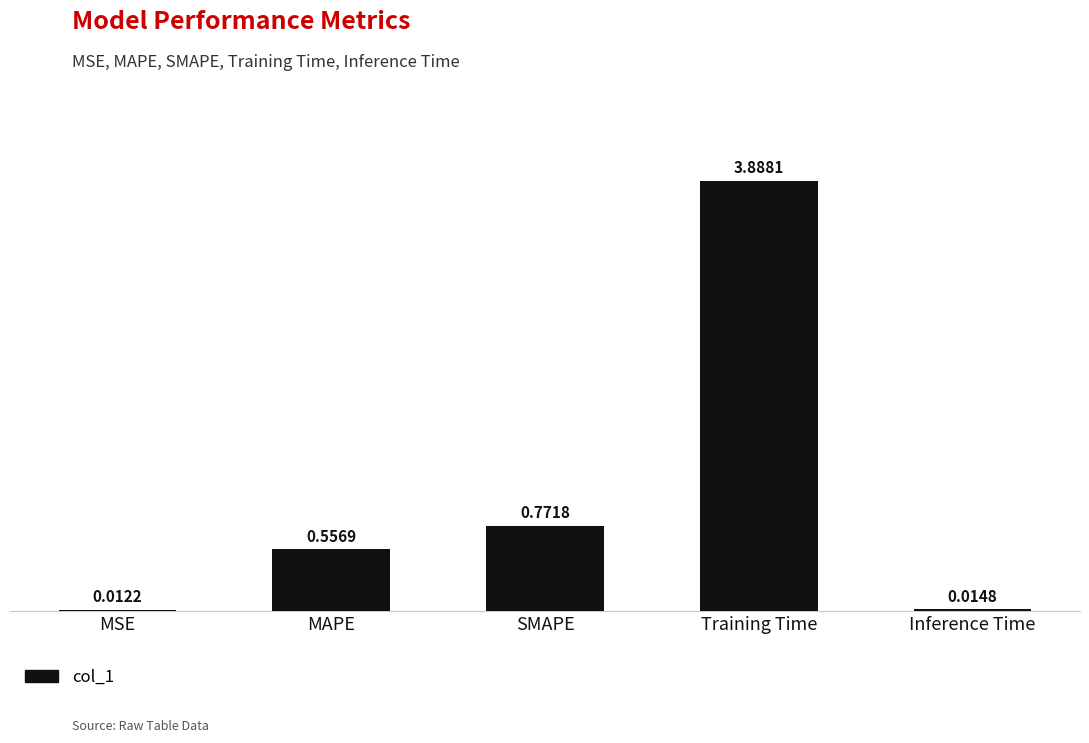

What is the ratio of the value at MAPE to the value at Training Time?

0.1